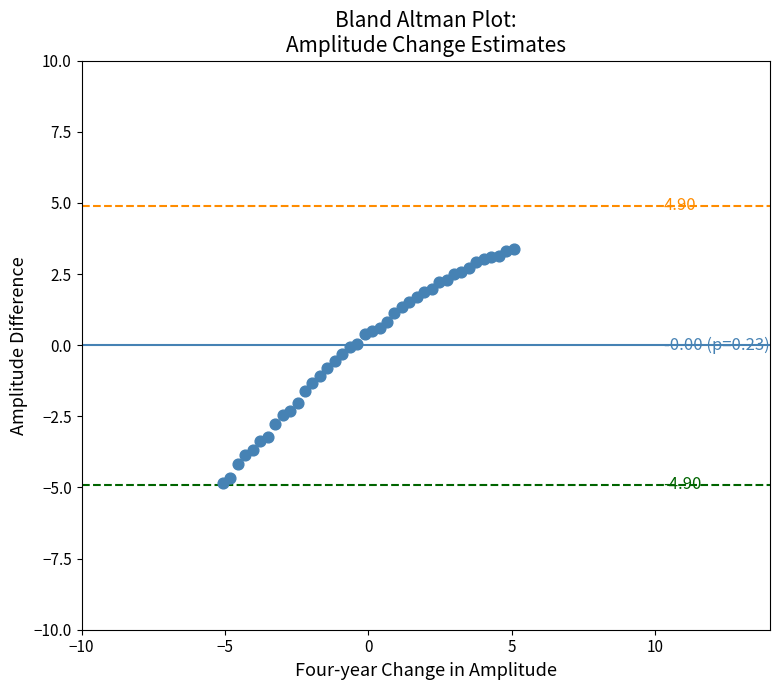

What is the range of X values (max minus min)?

10.1